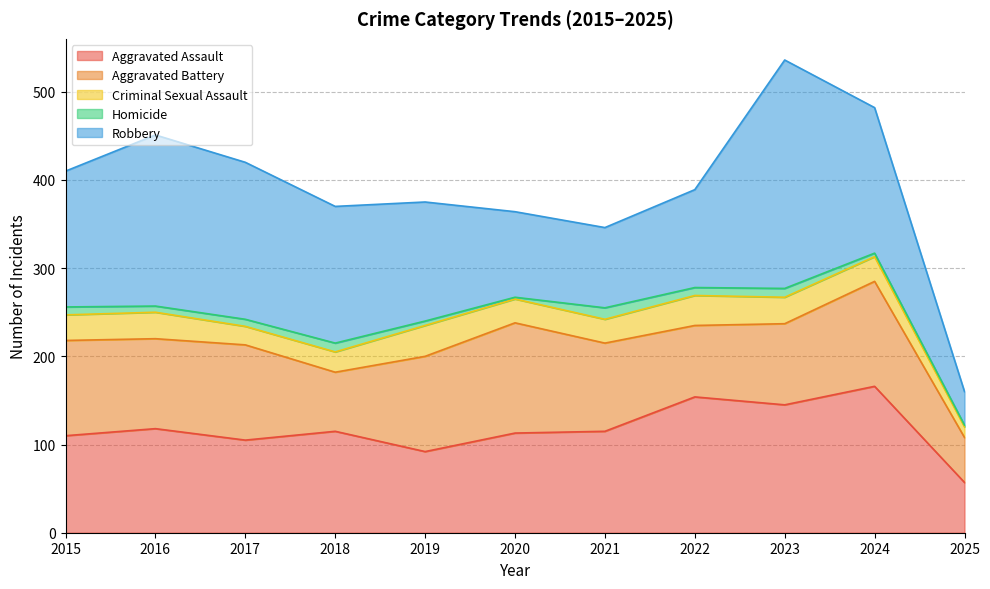

The value of Aggravated Assault at 2018 is 115. True or false?

True